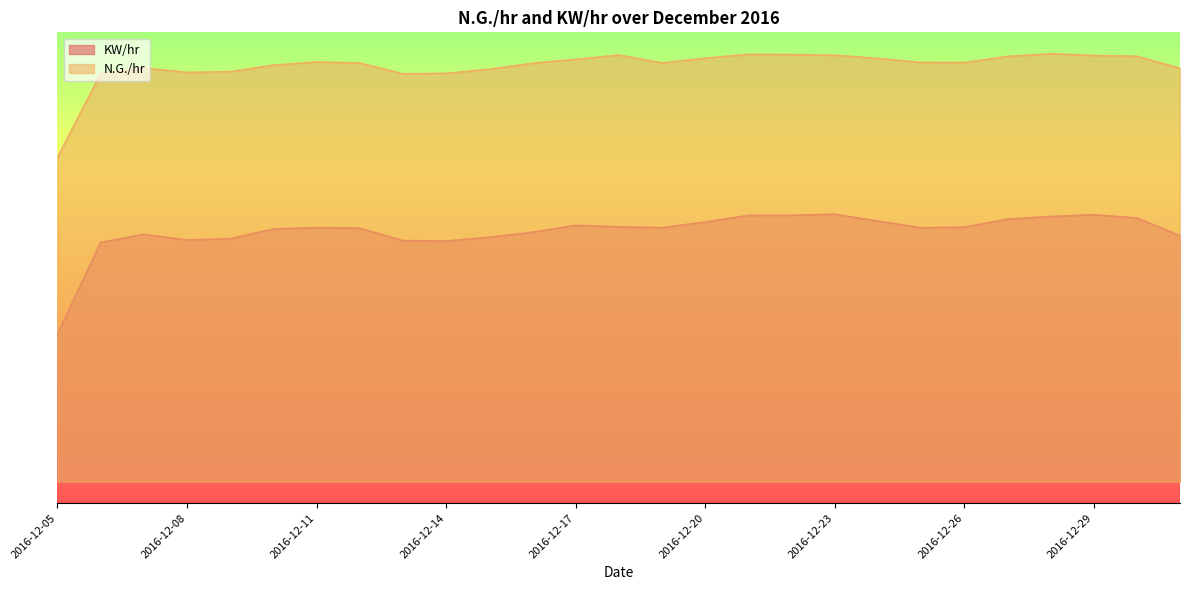

What is the difference between the highest and lowest values at 2016-12-17?

0.3